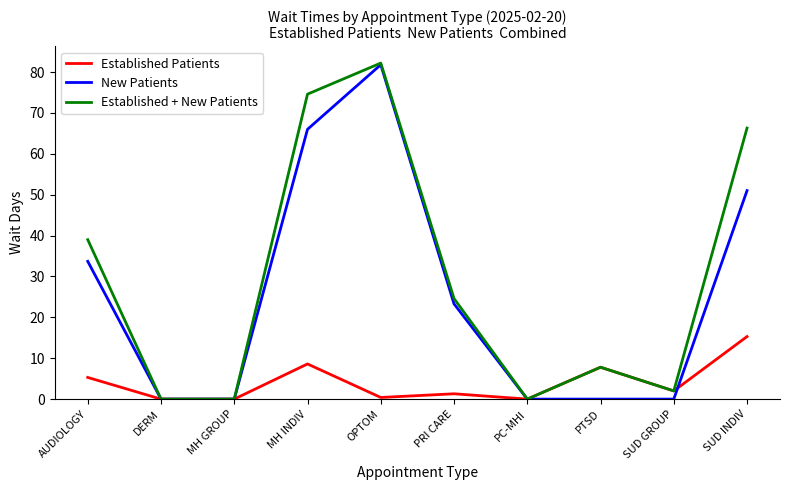

The value of New Patients at PC-MHI is -37.2. True or false?

False